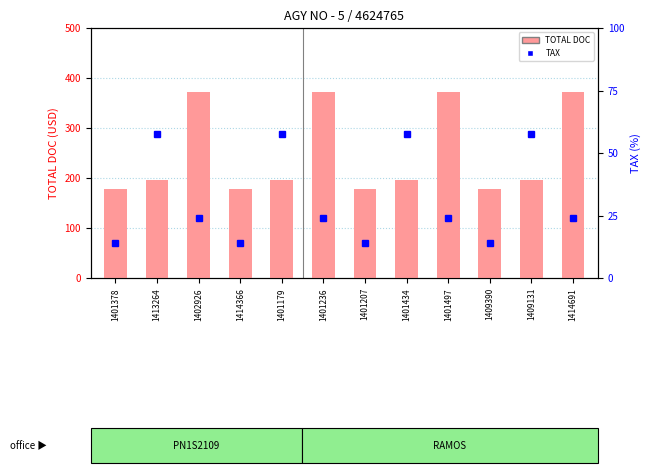

The value of TAX at 1401497 is 24.0. True or false?

True